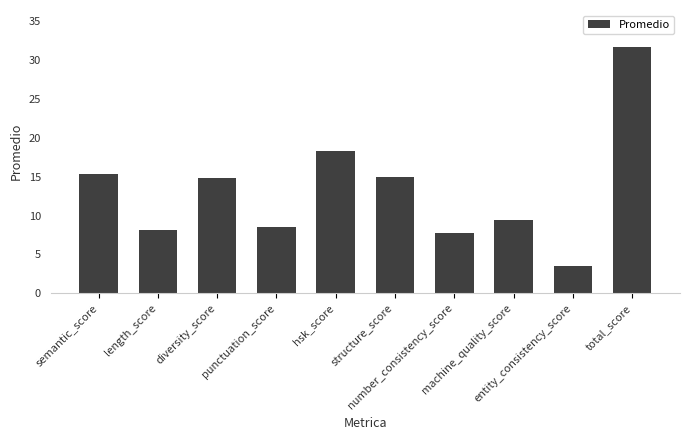

What is the difference between the maximum and minimum values?

28.2